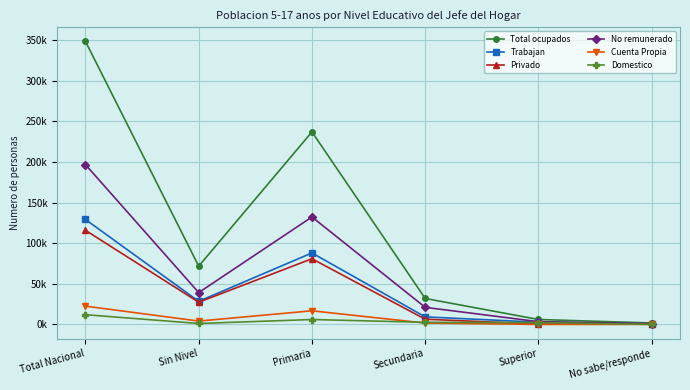

What is the total value across all series at Secundaria?

72841.0